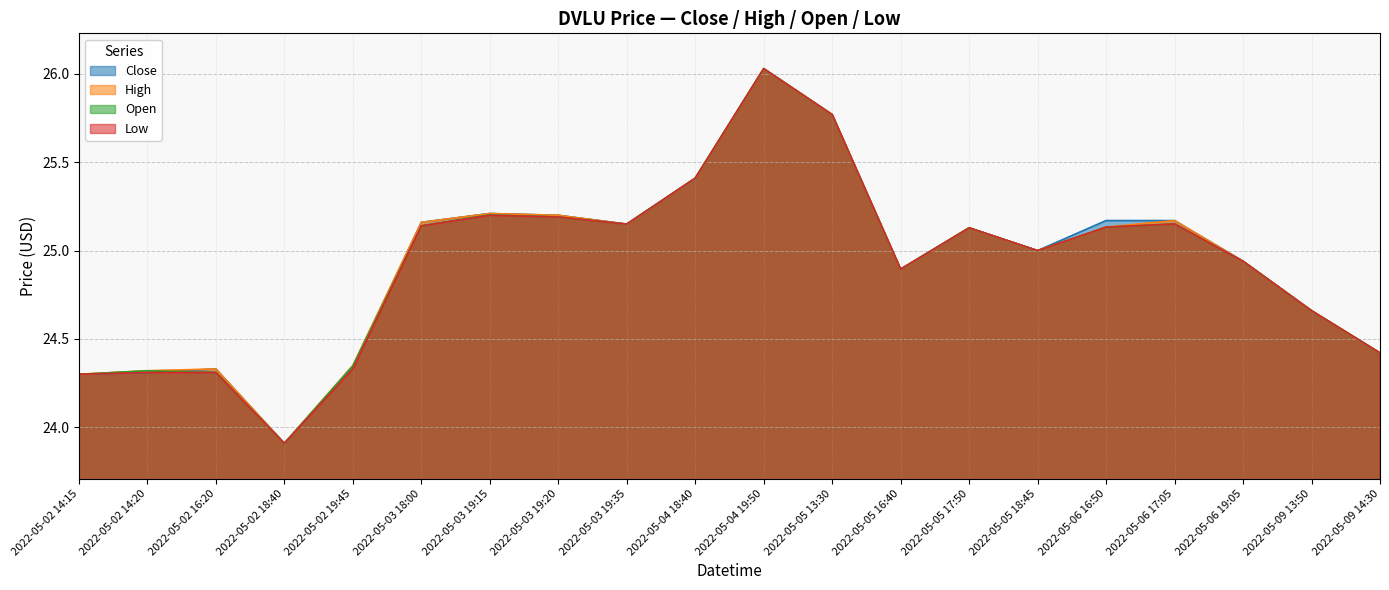

True or false: open and high cross at least once.

False